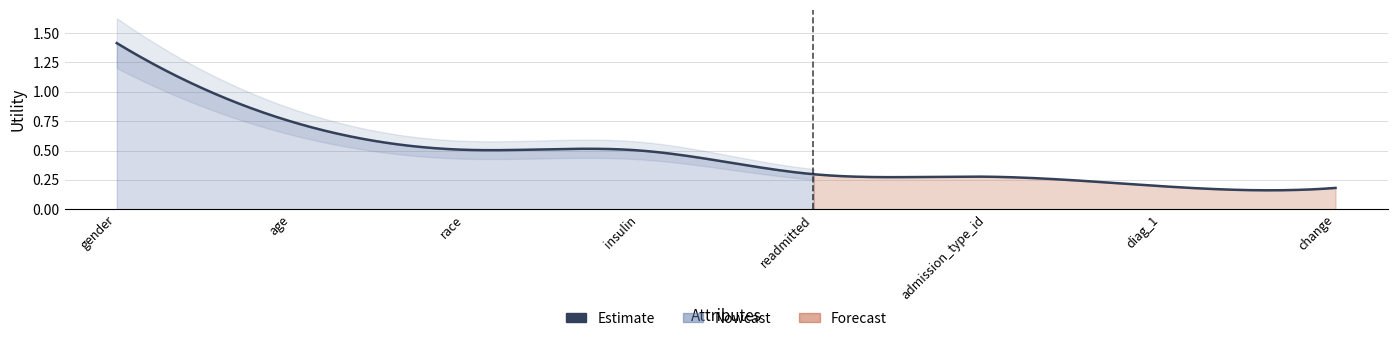

True or false: the data shows 0.4 at admission_type_id.

False